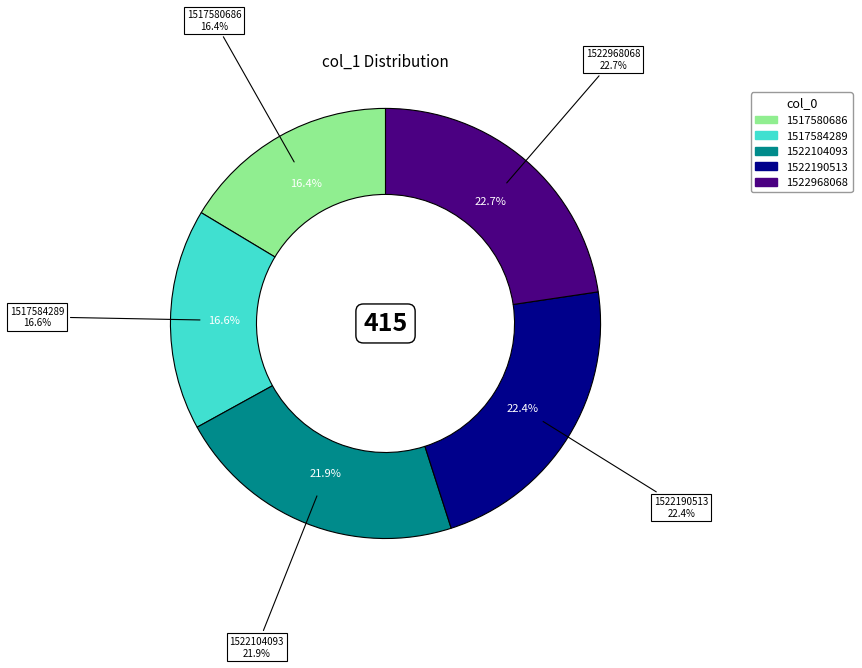

Which has a higher value, 1522968068 or 1517584289?

1522968068